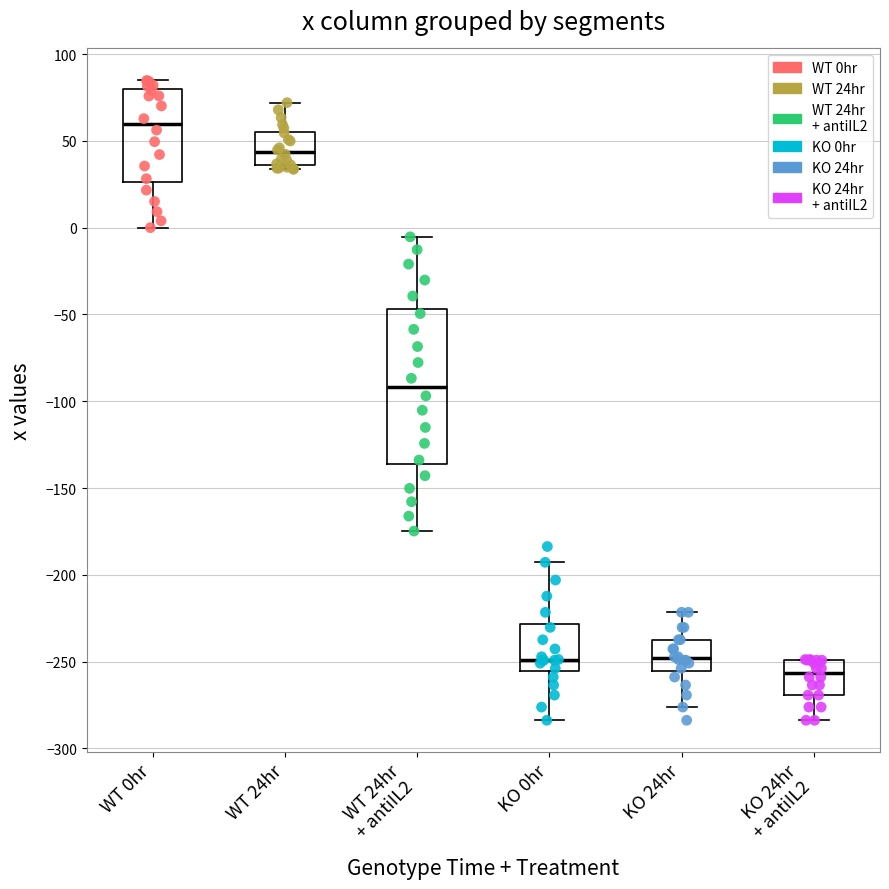

Reading left to right, read every box against the y-axis: the position of its median line, the range the box covers, and the ends of its whiskers. The values are not printed on the chart, so give them approximately, as read against the axis.

WT 0hr: median 60, box 25 to 80, whiskers 0 to 85
WT 24hr: median 45, box 35 to 55, whiskers 35 (just below the box's lower edge) to 70
WT 24hr + antiIL2: median -90, box -135 to -45, whiskers -175 to -5
KO 0hr: median -250, box -255 to -230, whiskers -285 to -195
KO 24hr: median -250, box -255 to -235, whiskers -275 to -220
KO 24hr + antiIL2: median -255, box -270 to -250, whiskers -285 to -250